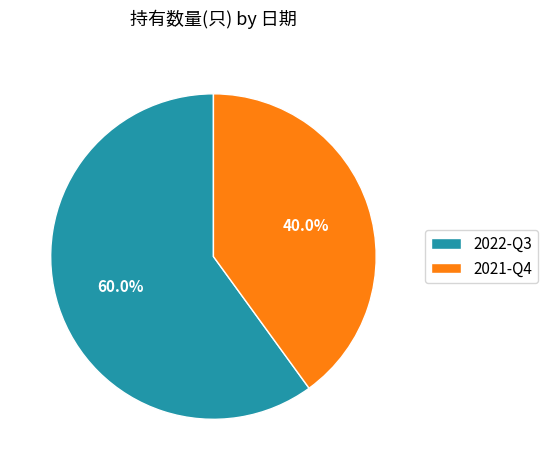

To the nearest percent, what portion does 2021-Q4 represent?

40%